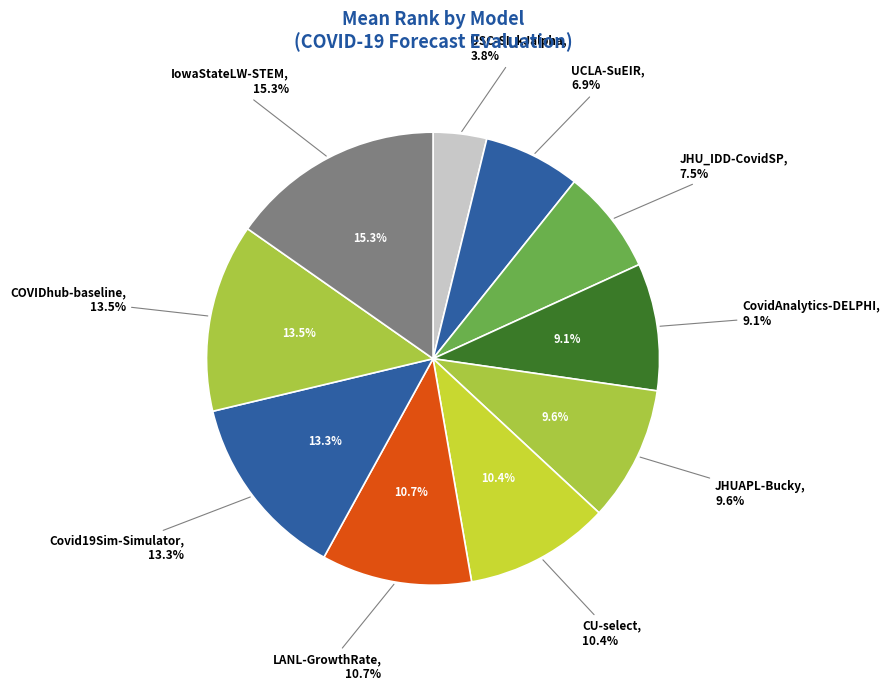

Count the number of slices in the pie.

10